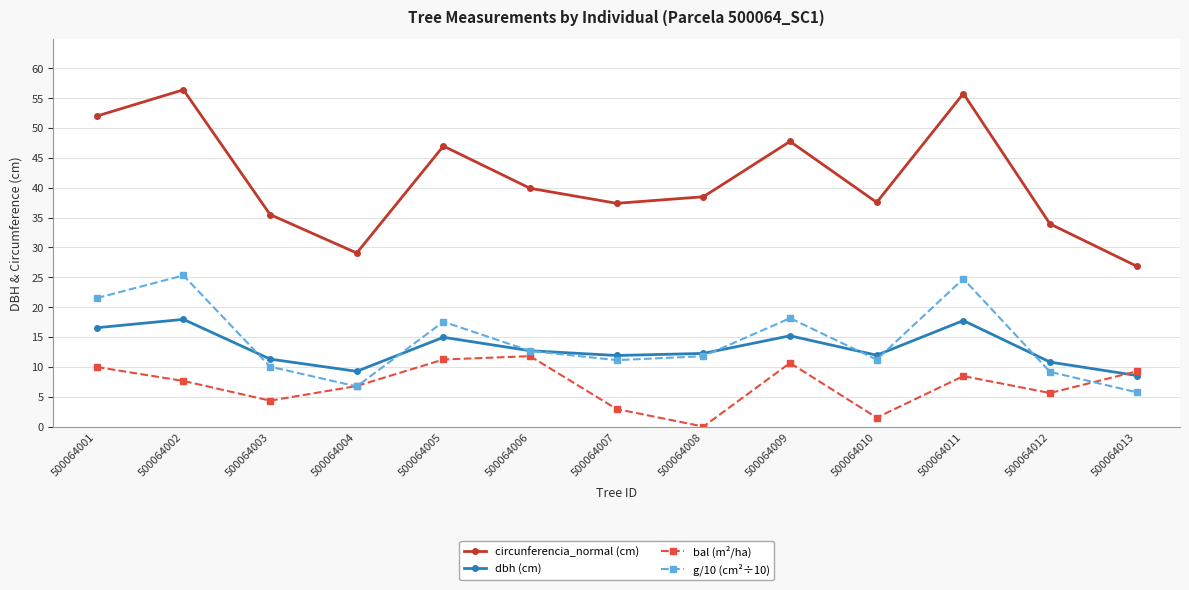

How many distinct data groups are displayed?

4